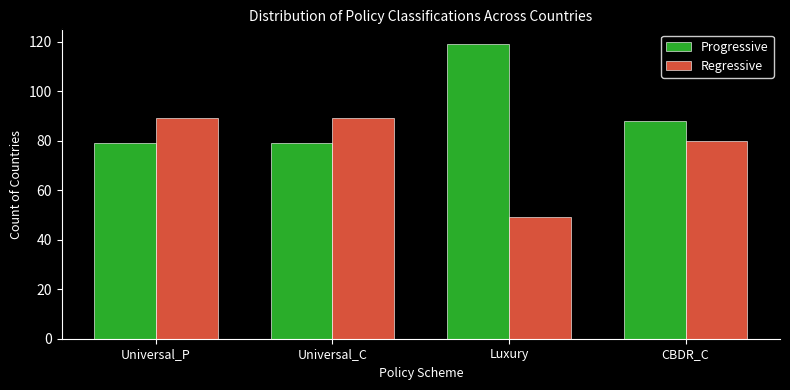

Reading right to left, extract all data points from this chart.

Progressive: CBDR_C=88	Luxury=119	Universal_C=79	Universal_P=79
Regressive: CBDR_C=80	Luxury=49	Universal_C=89	Universal_P=89